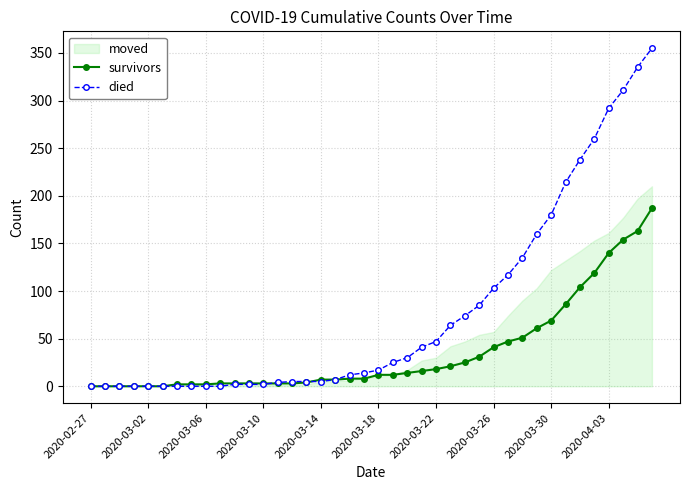

What is the maximum value for survivors?

187